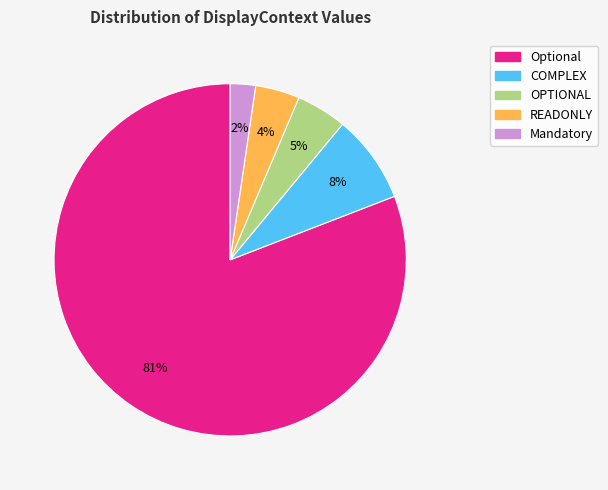

What percentage is the Mandatory slice, to the nearest percent?

2%